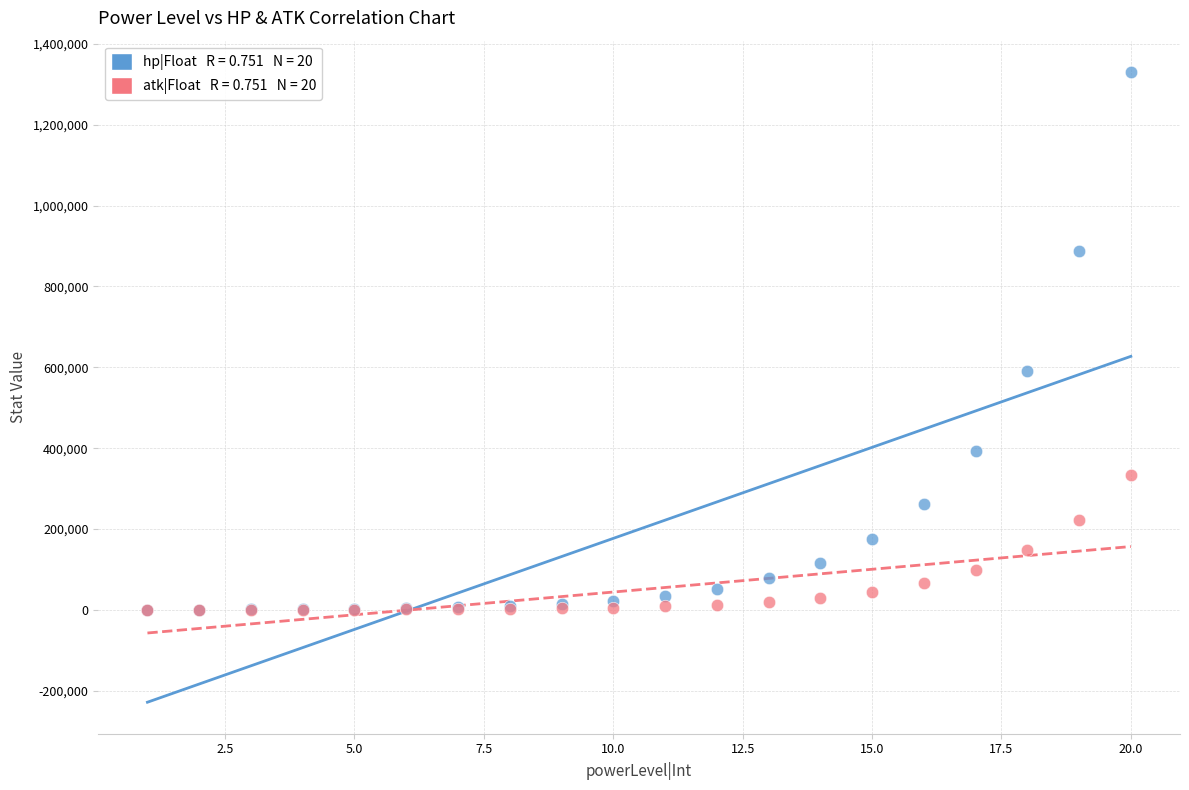

Across all series, what Y value is closest to 665126?

591157